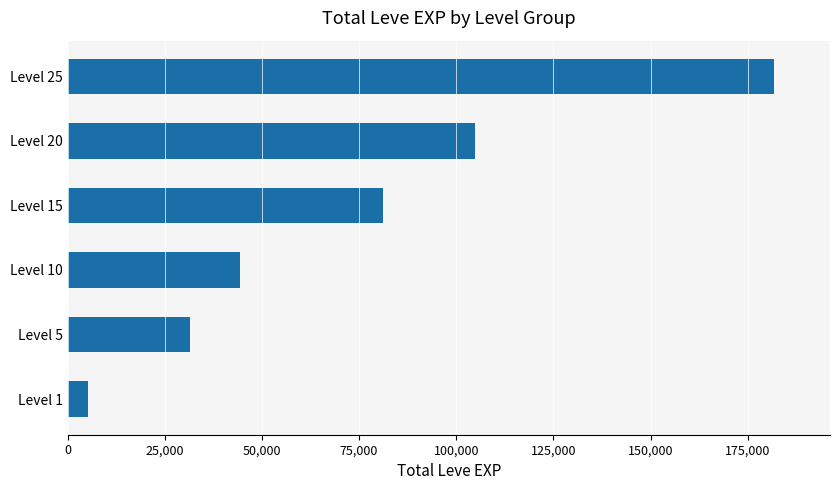

Reading bottom to top, transcribe all the data shown in this chart.

5120	31570	44400	81060	104920	181620